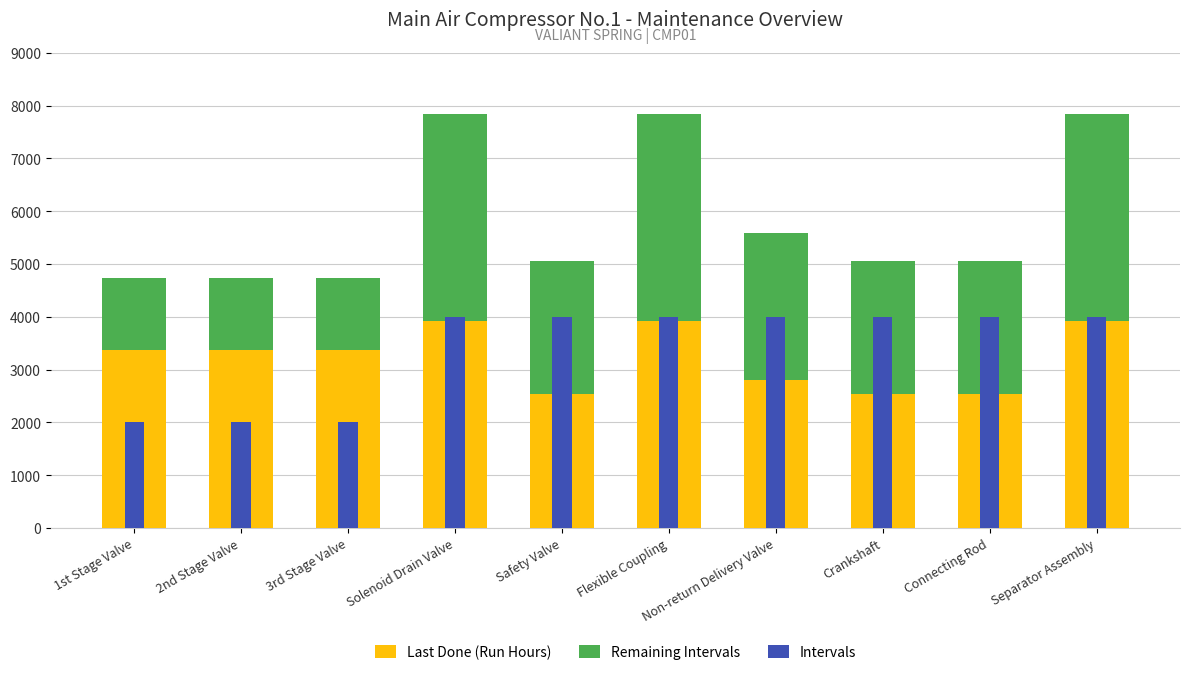

Reading left to right, extract all data points from this chart.

Last Done (Run Hours): 3371.0	3371.0	3371.0	3925.0	2531.0	3925.0	2800.0	2531.0	2531.0	3925.0
Remaining Intervals: 1362.3	1362.3	1362.3	3916.3	2522.3	3916.3	2791.3	2522.3	2522.3	3916.3
Intervals: 2000.0	2000.0	2000.0	4000.0	4000.0	4000.0	4000.0	4000.0	4000.0	4000.0